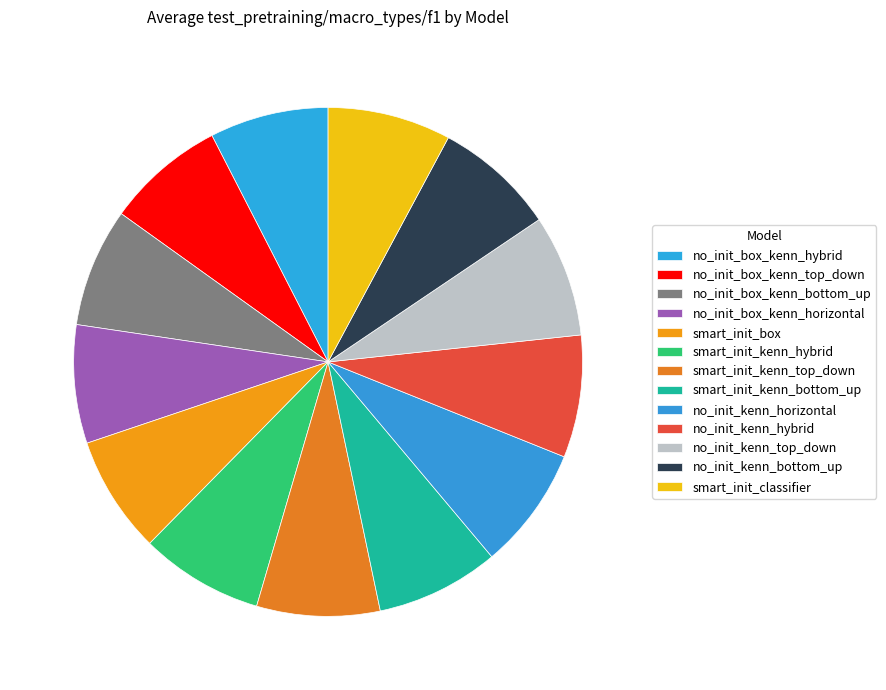

Count the number of slices in the pie.

13